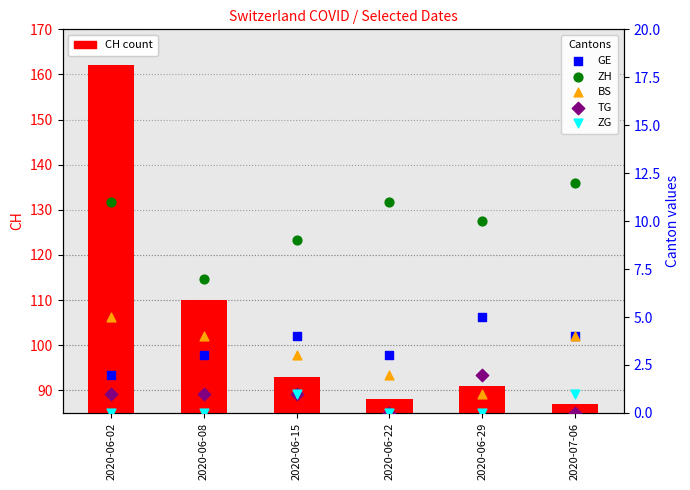

Which series has the largest total across all categories?

CH (count)